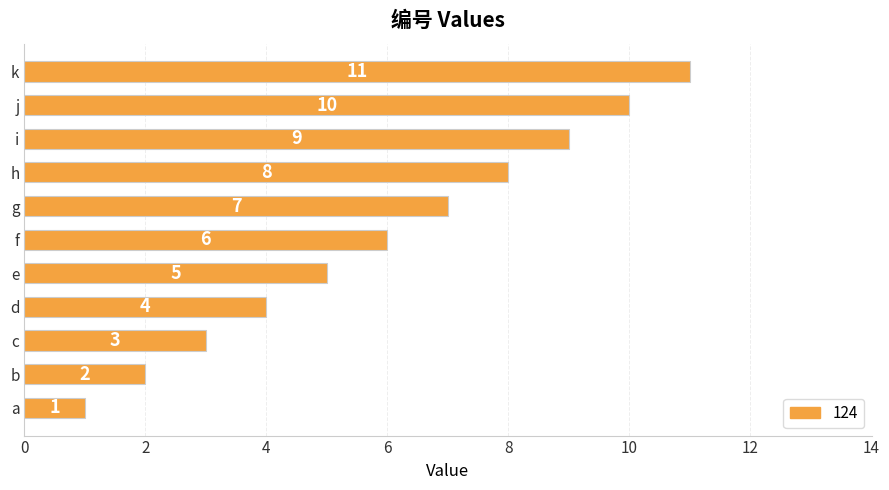

Which has a higher value, a or g?

g